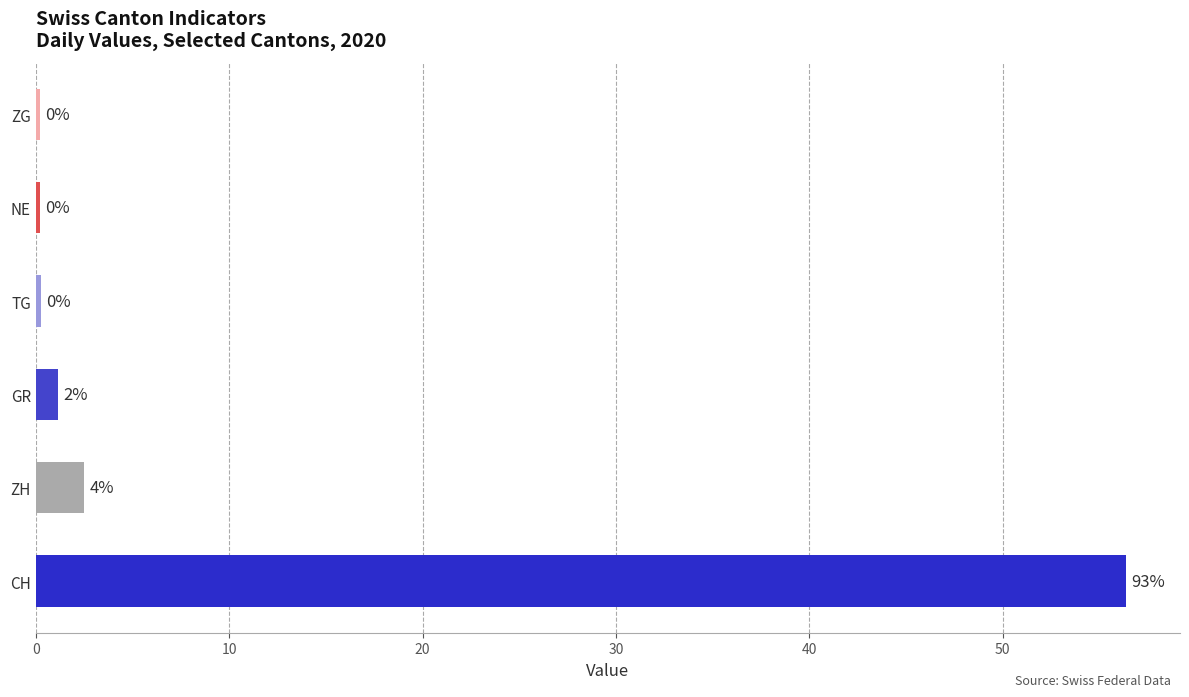

How many distinct data groups are displayed?

6